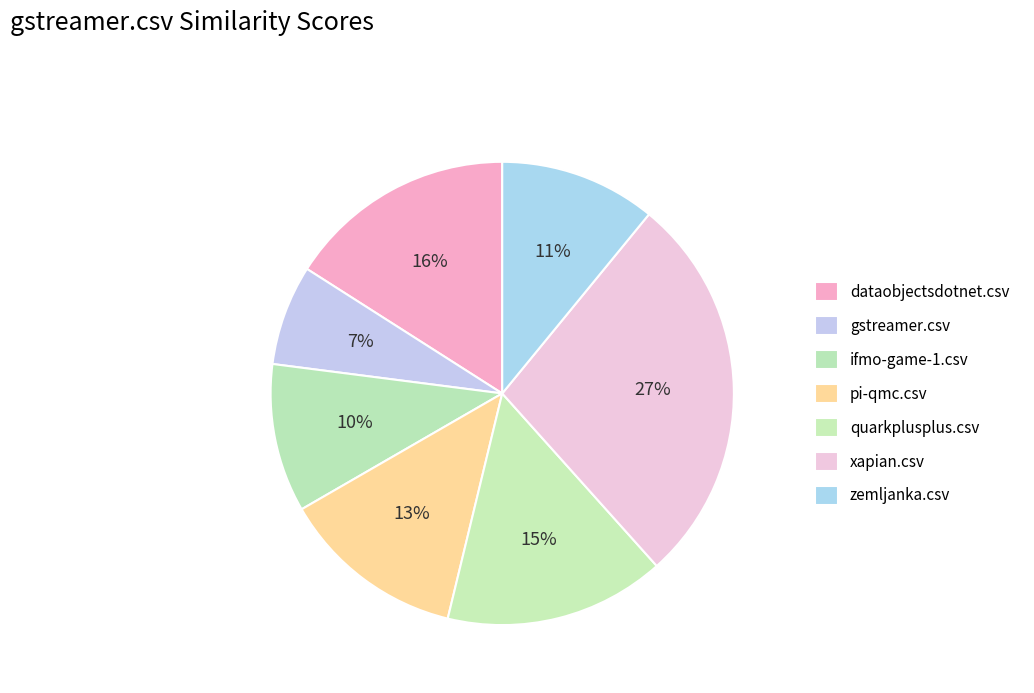

How many segments does this pie chart have?

7